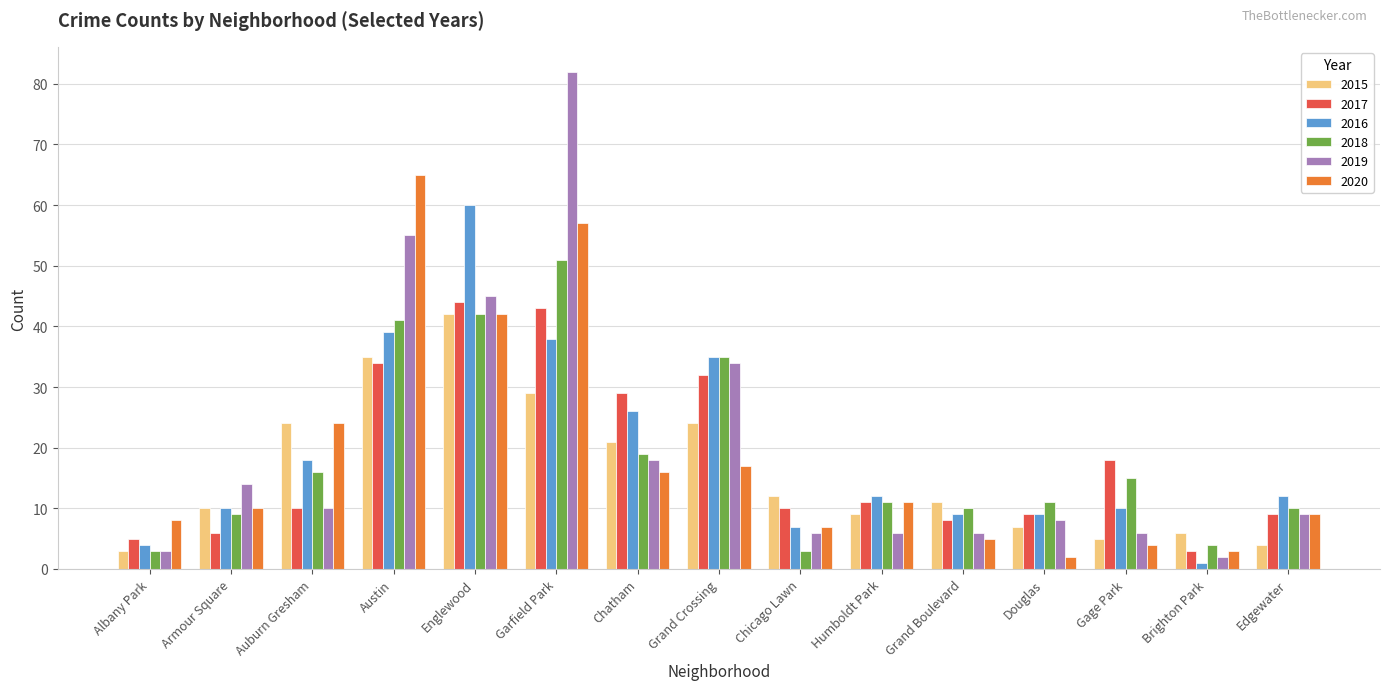

At how many categories does at least one series exceed 16?

7